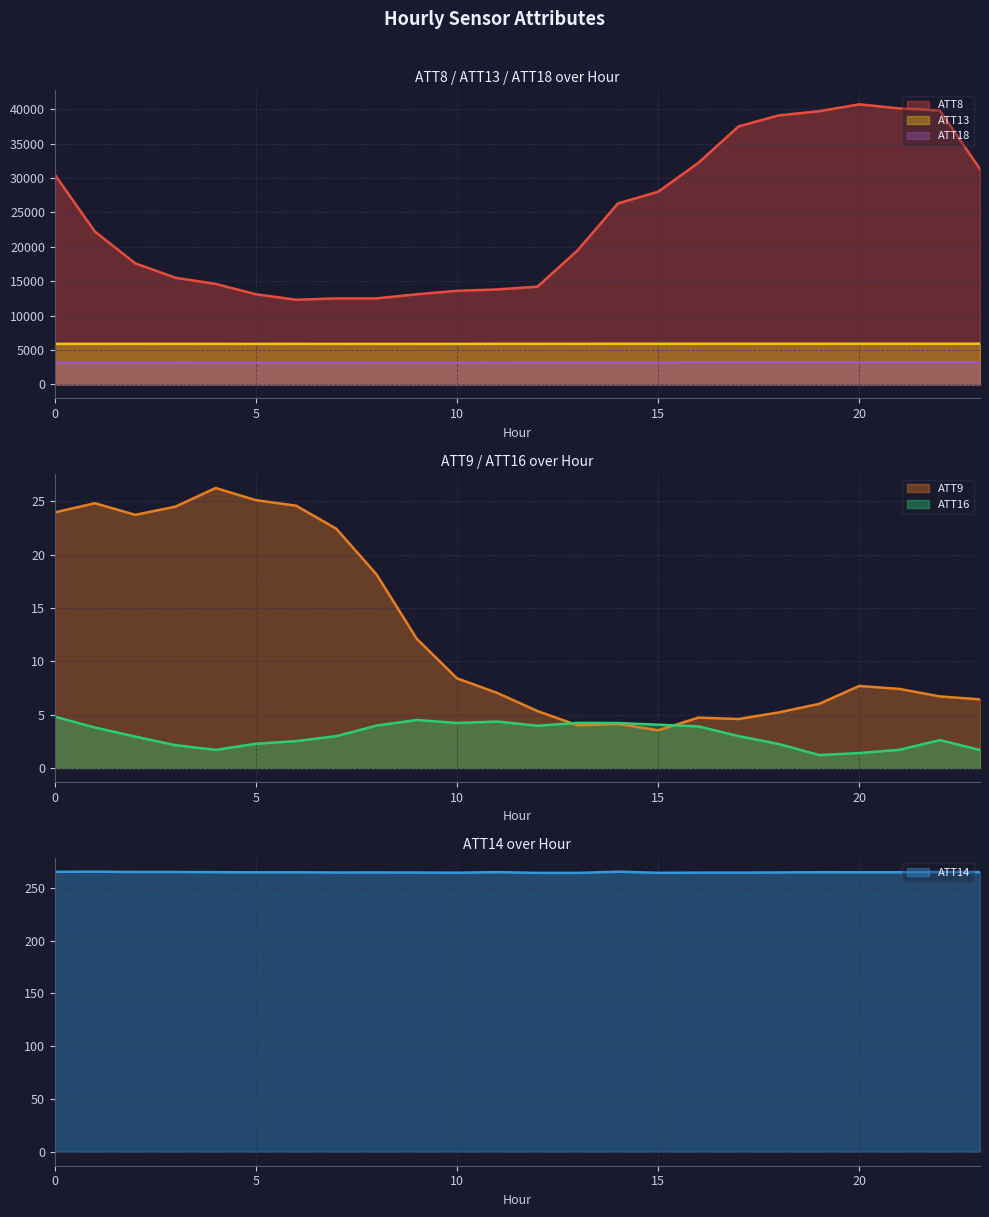

Which series has the largest total across all categories?

ATT8